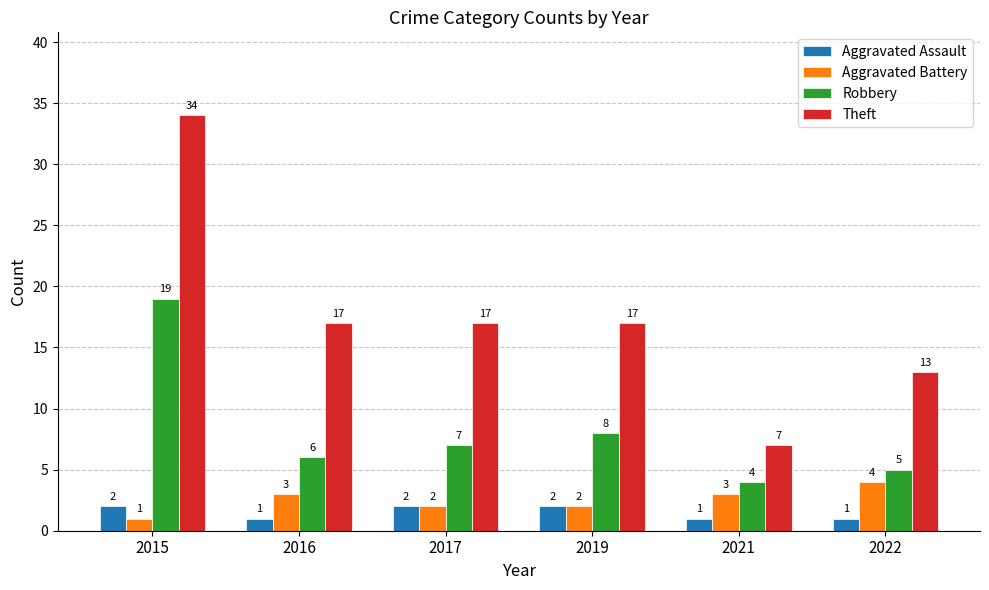

Rank the series by their maximum value, from lowest to highest.

Aggravated Assault, Aggravated Battery, Robbery, Theft